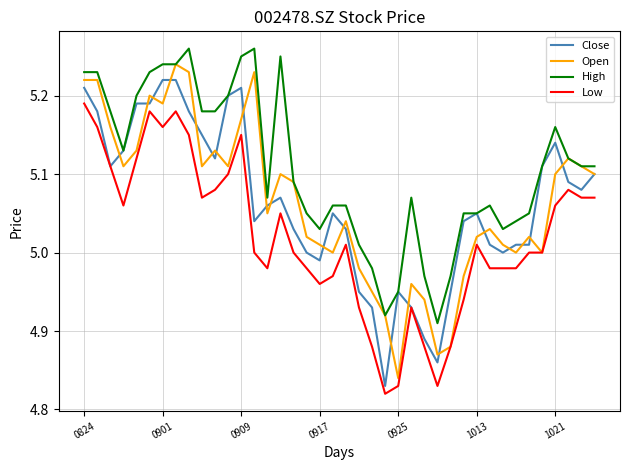

Which series has the largest total across all categories?

High